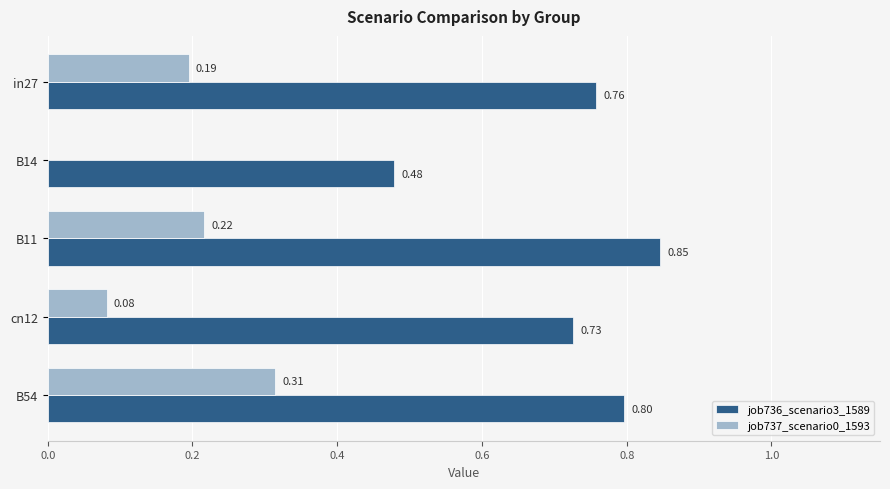

Between B11 and cn12, which series saw the biggest shift?

job737_scenario0_1593